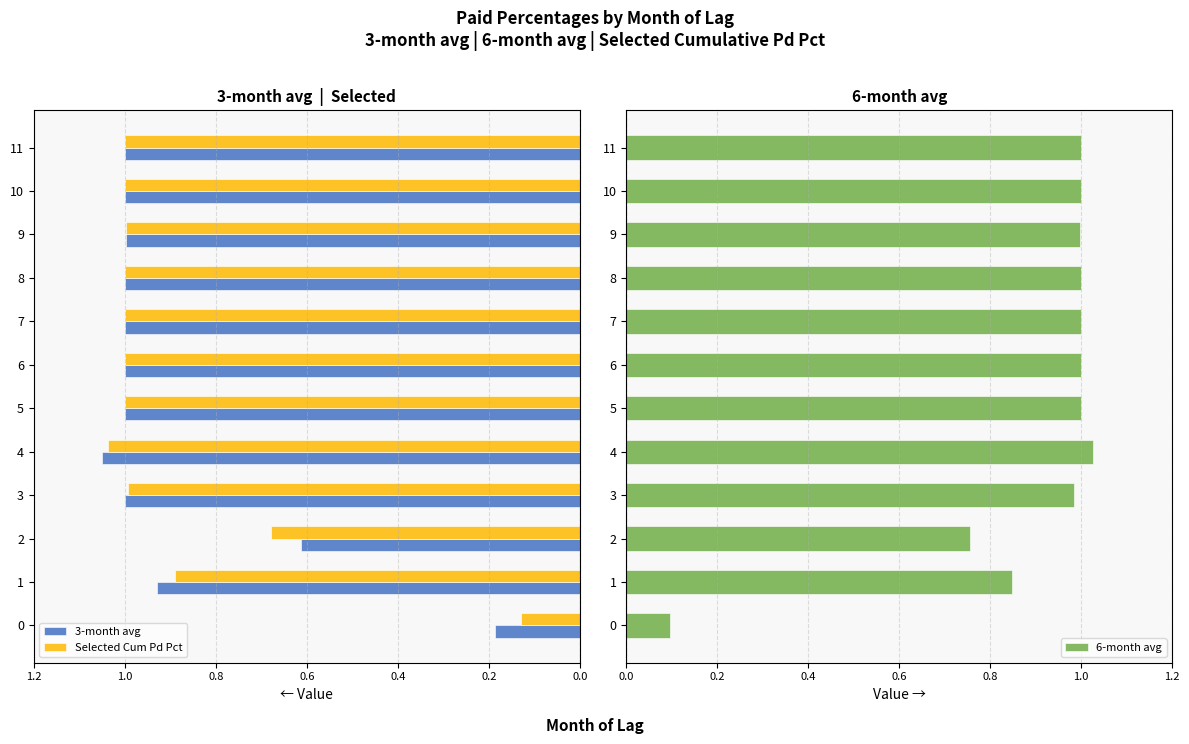

What is the sum of all 6-month avg values?

10.7